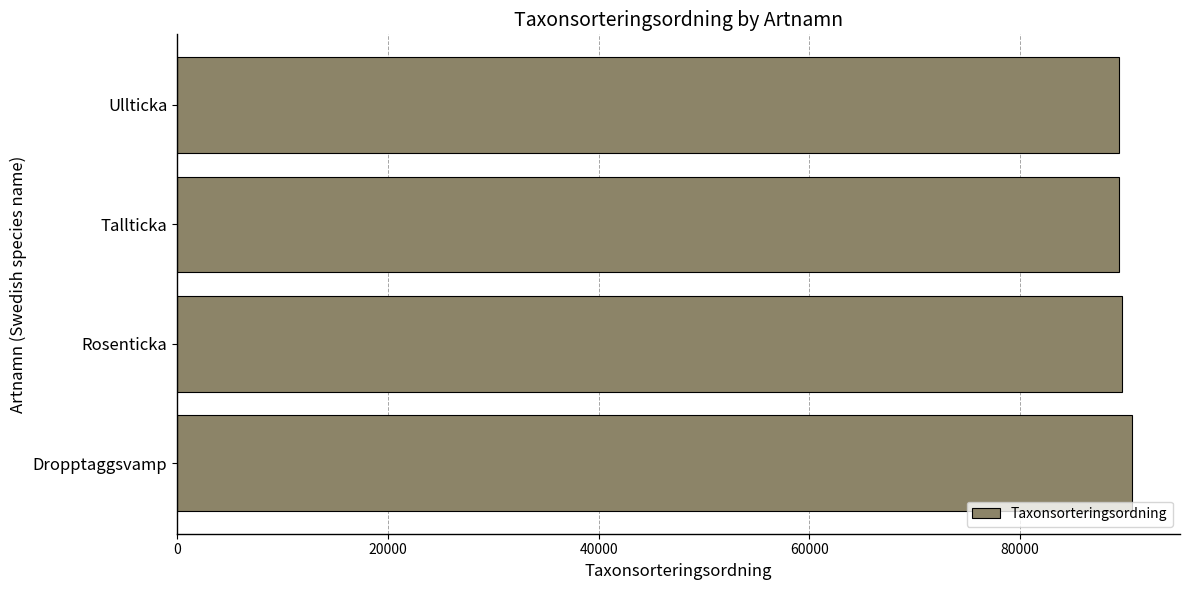

Read the value at Rosenticka.

89673